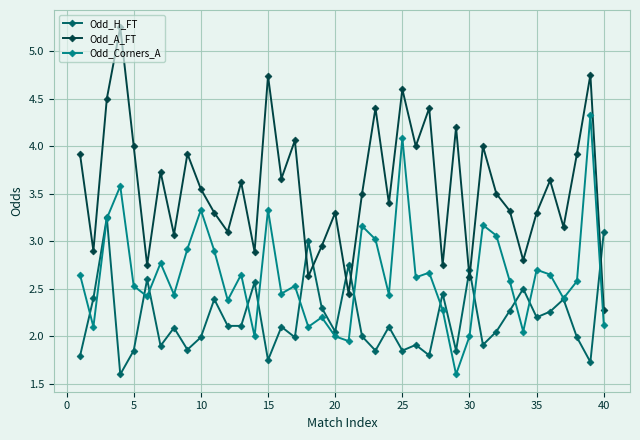

Does the chart display data point markers on the line(s)?

Yes